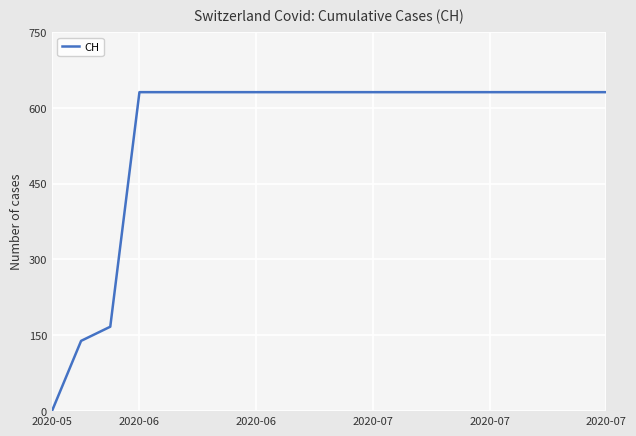

What is the difference between the maximum and minimum values?

631